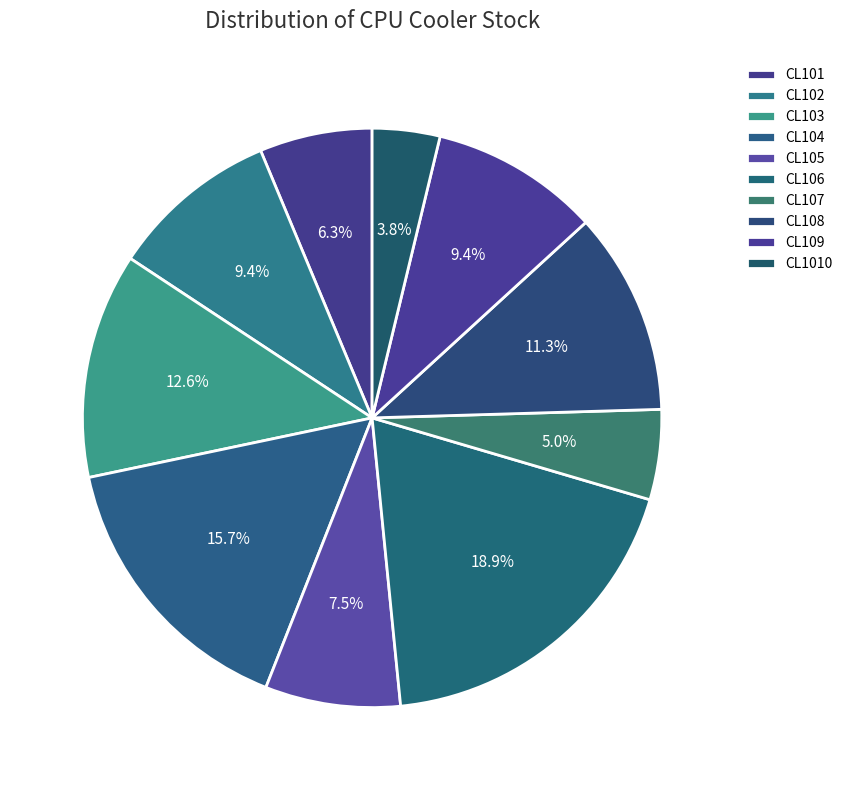

How many slices are in this pie chart?

10